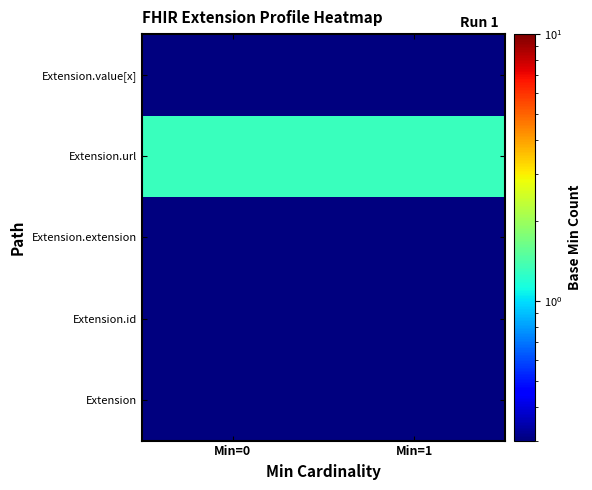

What is the total value across all series at Min=1?

2.5